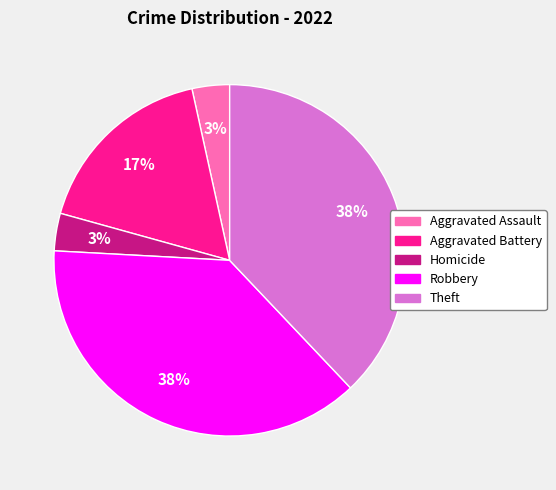

Count the number of slices in the pie.

5